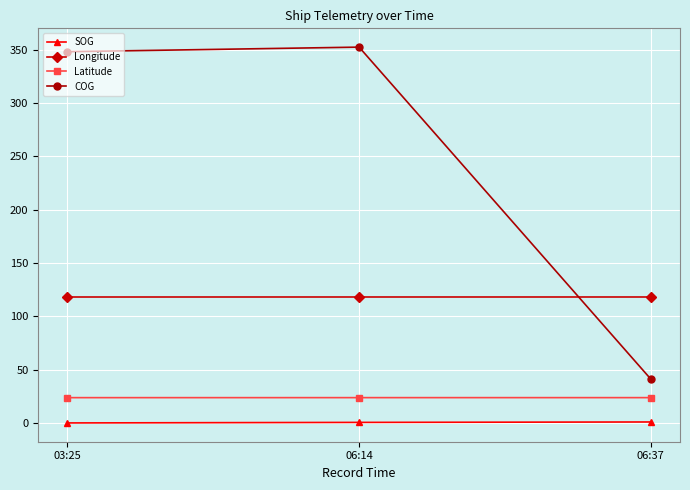

Count the number of data series in this chart.

4